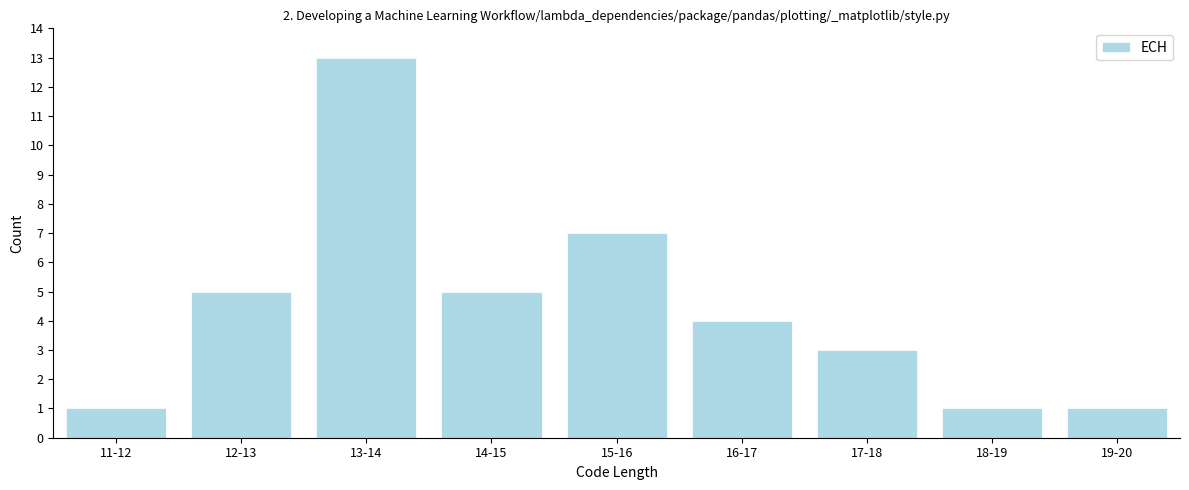

Reading right to left, extract all data points from this chart.

19-20=1	18-19=1	17-18=3	16-17=4	15-16=7	14-15=5	13-14=13	12-13=5	11-12=1